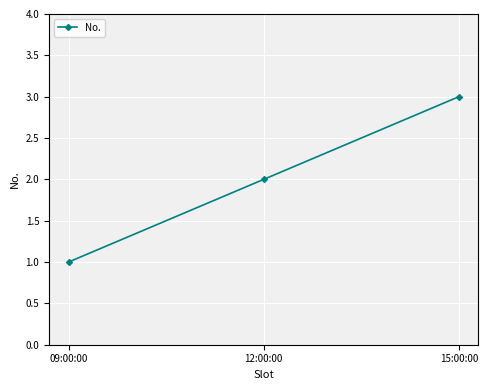

True or false: the data shows 1 at 09:00:00.

True